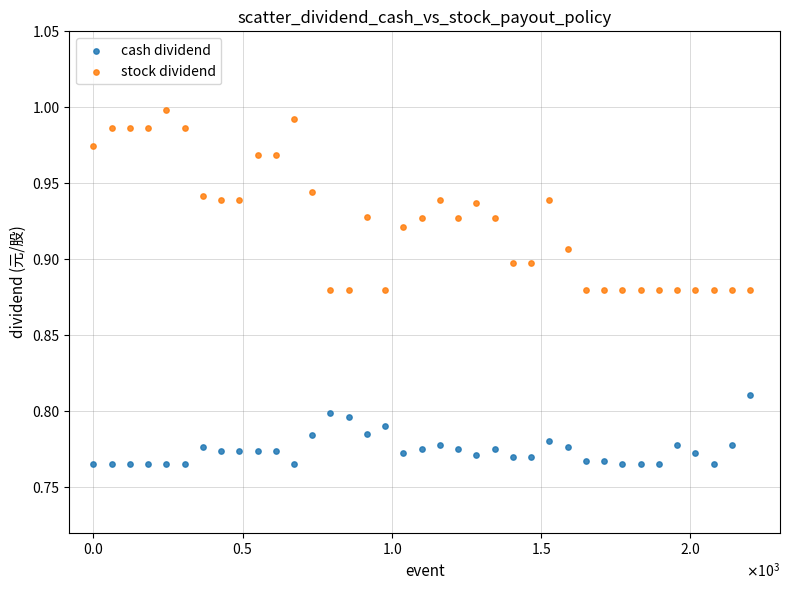

What are all the series names shown in the legend?

cash dividend, stock dividend